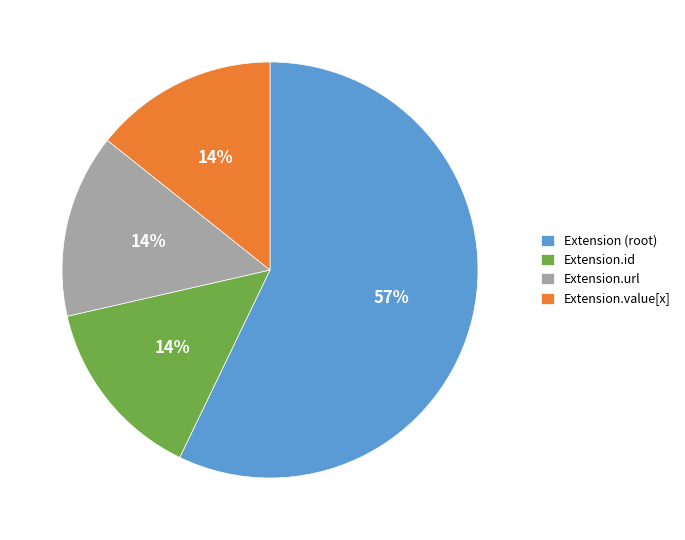

Which slice is the largest?

Extension (root)